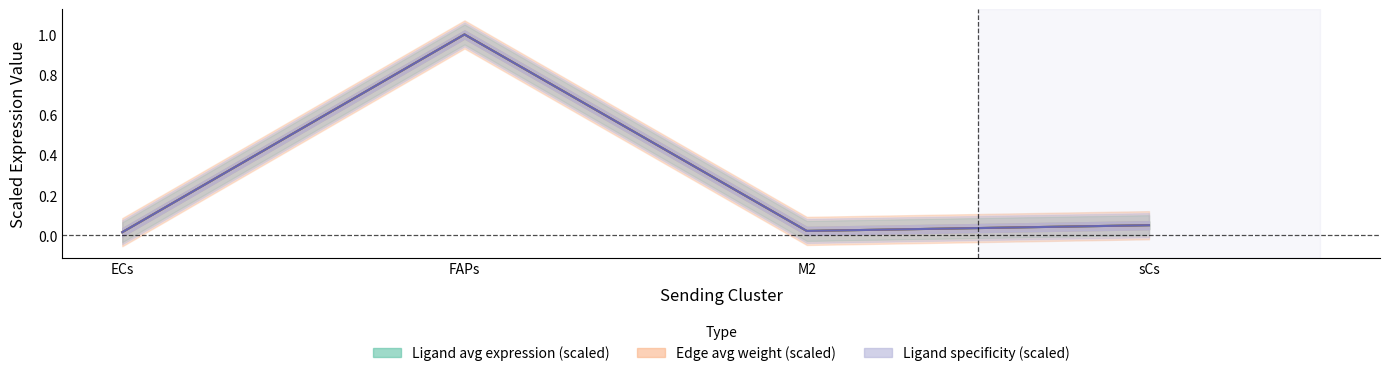

At ECs, list the series in order from smallest to largest.

Ligand average expression value, Edge average expression weight, Ligand derived specificity of average expression value